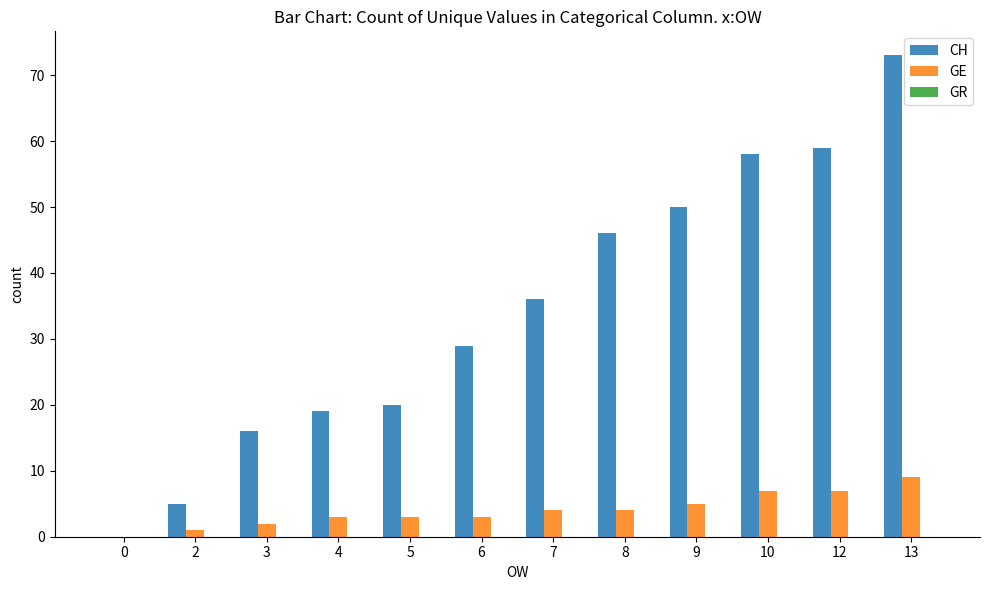

Between 7 and 13, which series saw the biggest shift?

CH